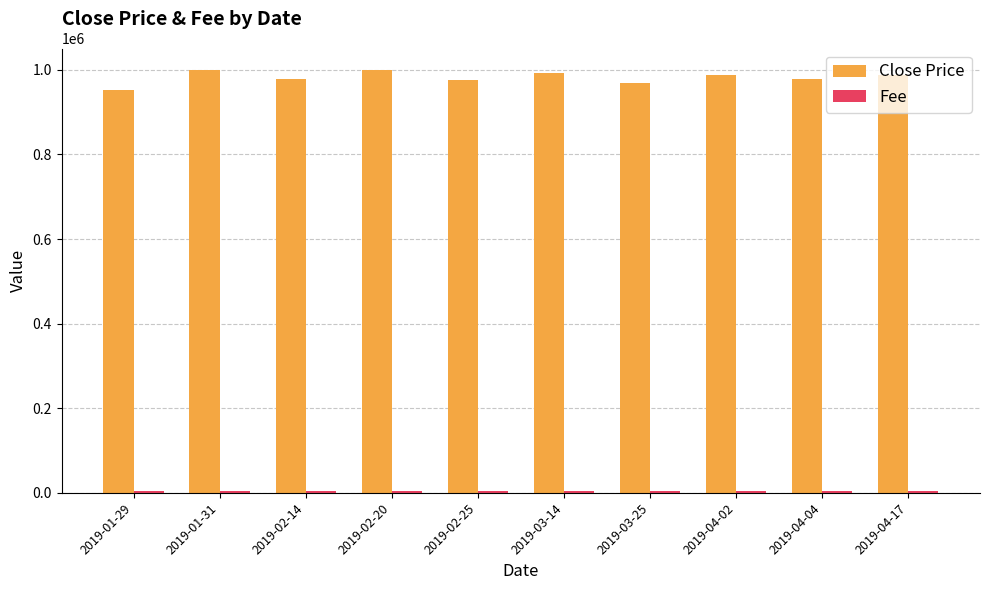

The value of Close Price at 2019-01-29 is 952000. True or false?

True